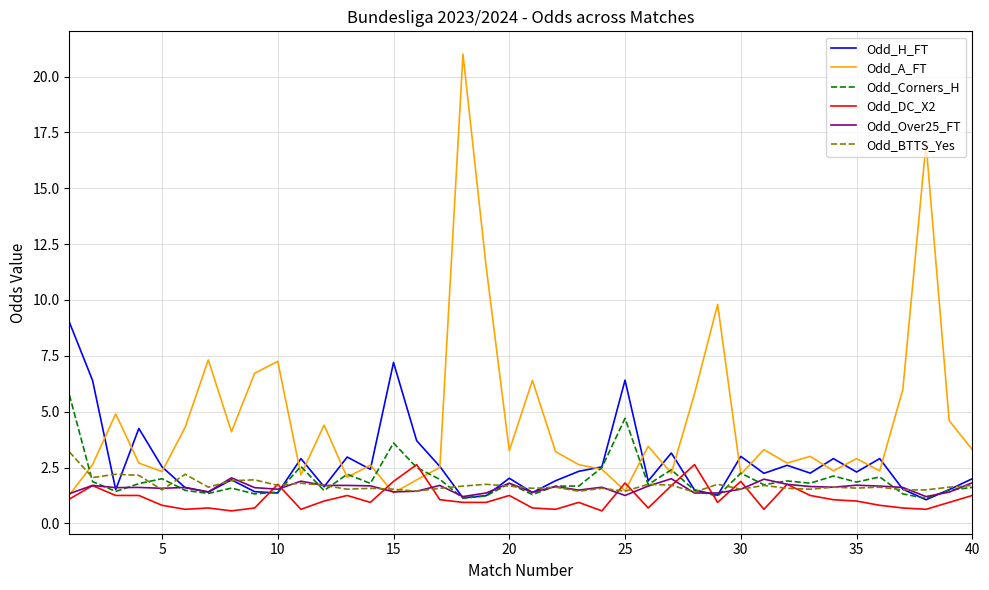

Which series has the largest total across all categories?

Odd_A_FT